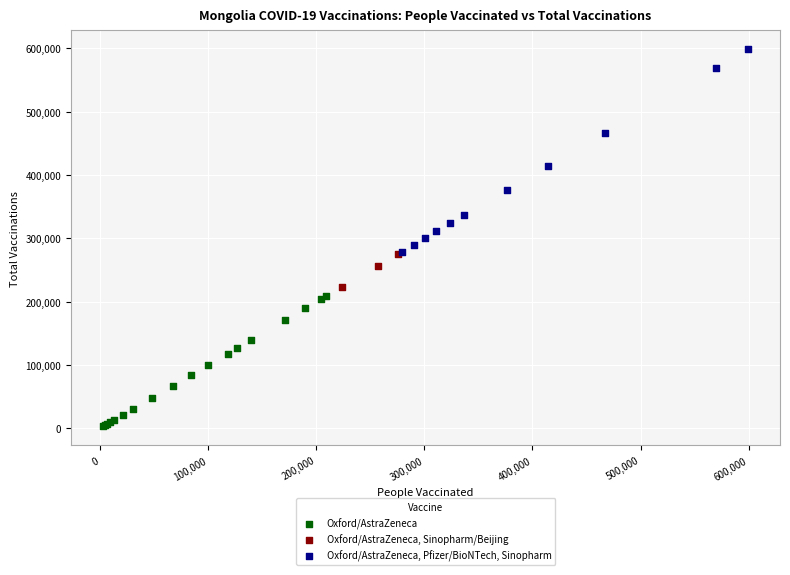

Which series has the widest spread of Y values?

Oxford/AstraZeneca, Pfizer/BioNTech, Sinopharm